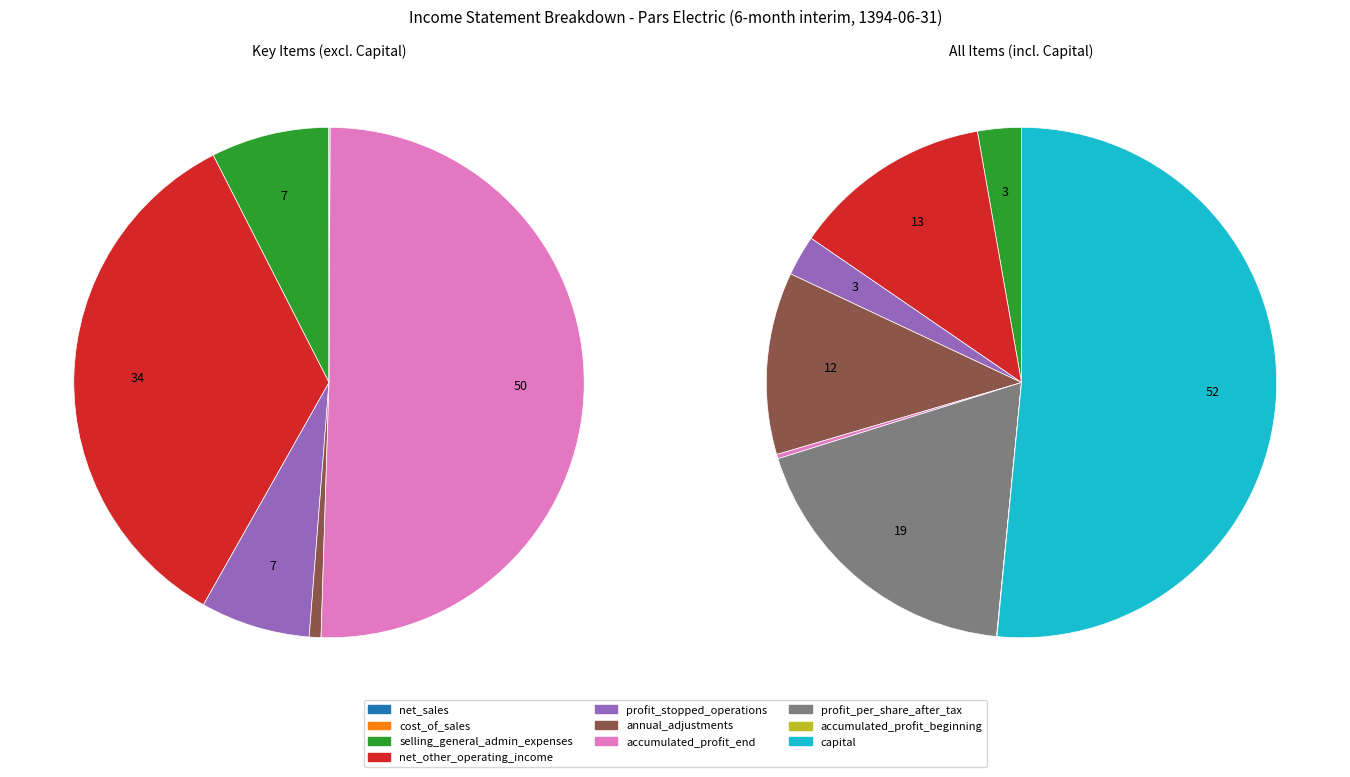

To the nearest percent, what portion does net_other_operating_income_and_expenses represent?

13%